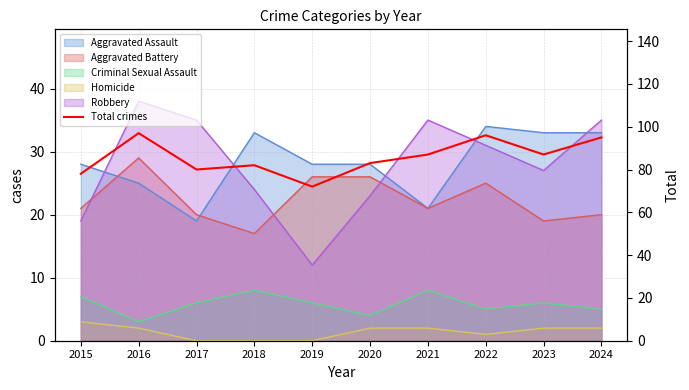

True or false: there are more than 0 points higher than both neighbors.

True